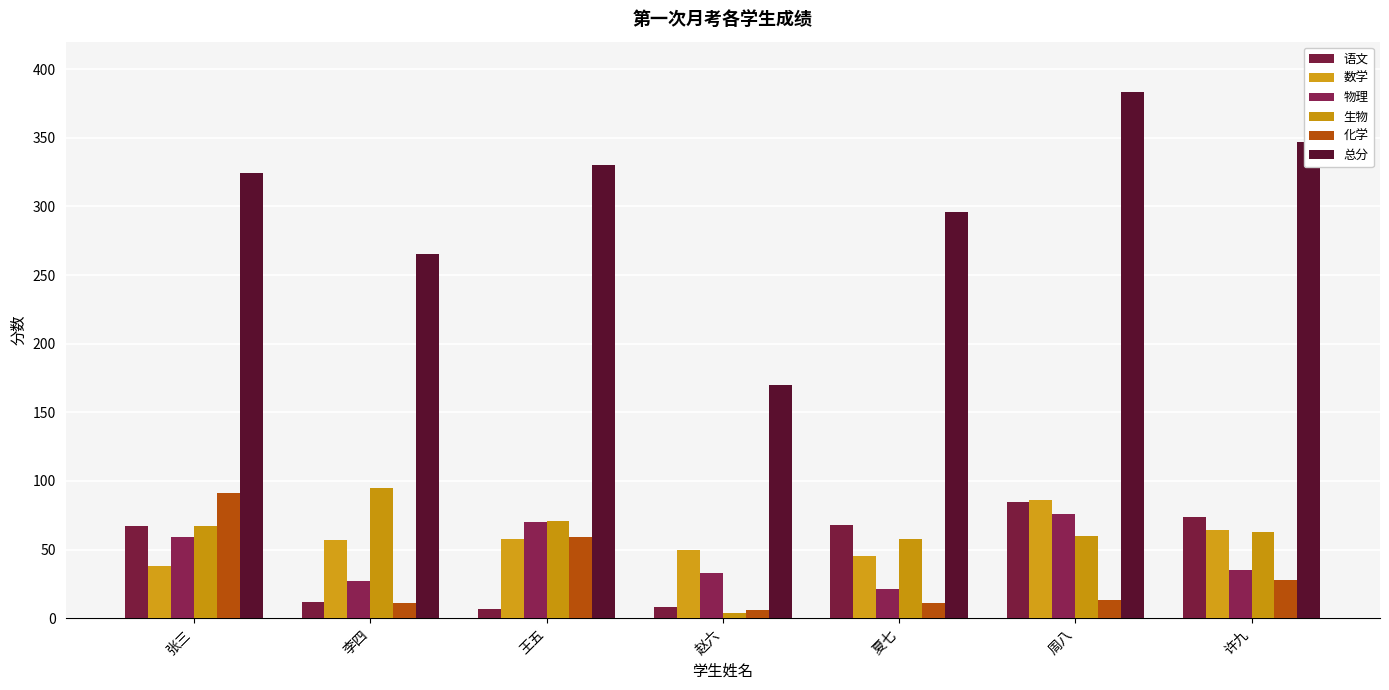

What is the total value across all series at 许九?

611